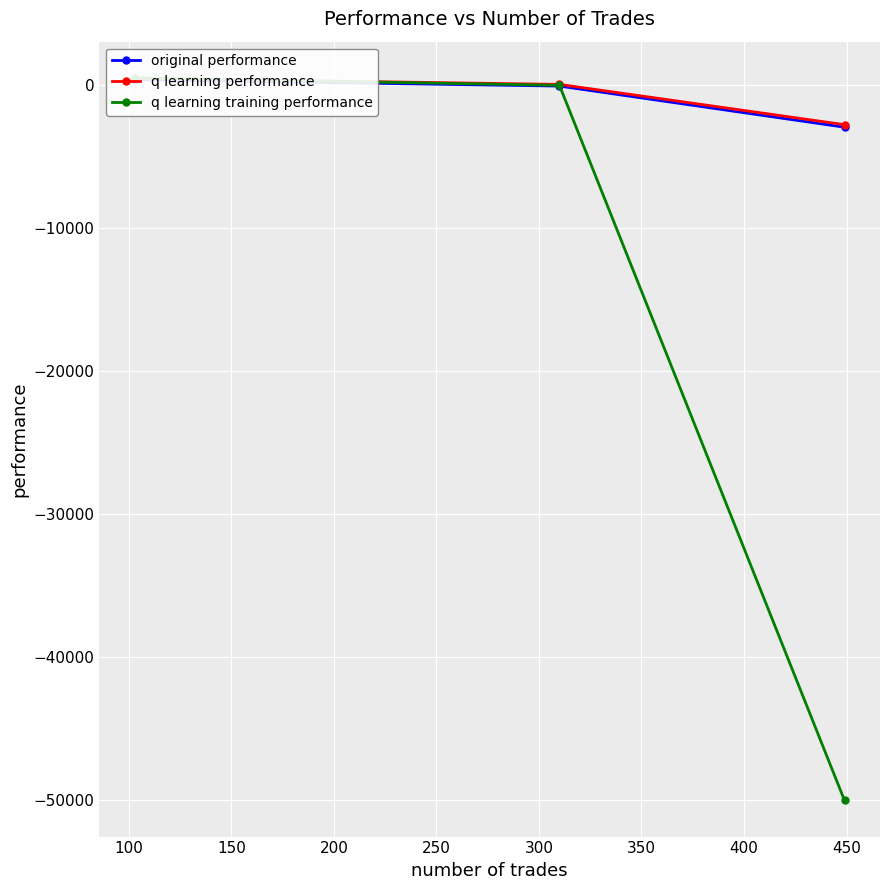

Reading left to right, extract all data points from this chart.

original performance: 347.2	-98.5	-2972.6
q learning performance: 451.9	19.2	-2794.5
q learning training performance: 479.4	-46.6	-50000.0